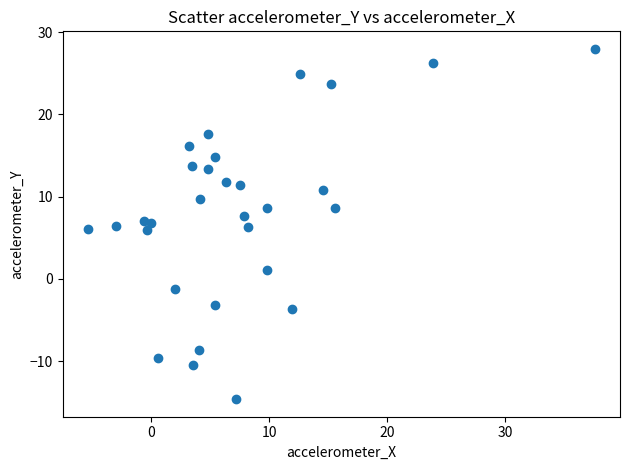

What is the range of Y values (max minus min)?

42.6